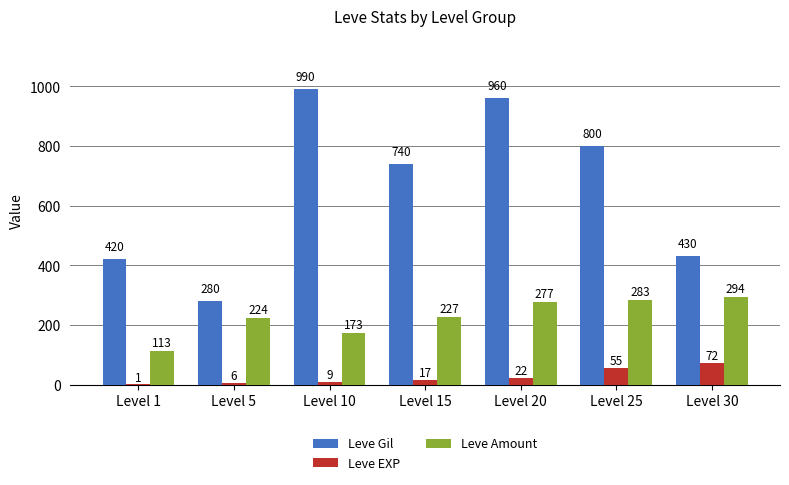

Between Level 15 and Level 25, which series saw the biggest shift?

Leve Gil